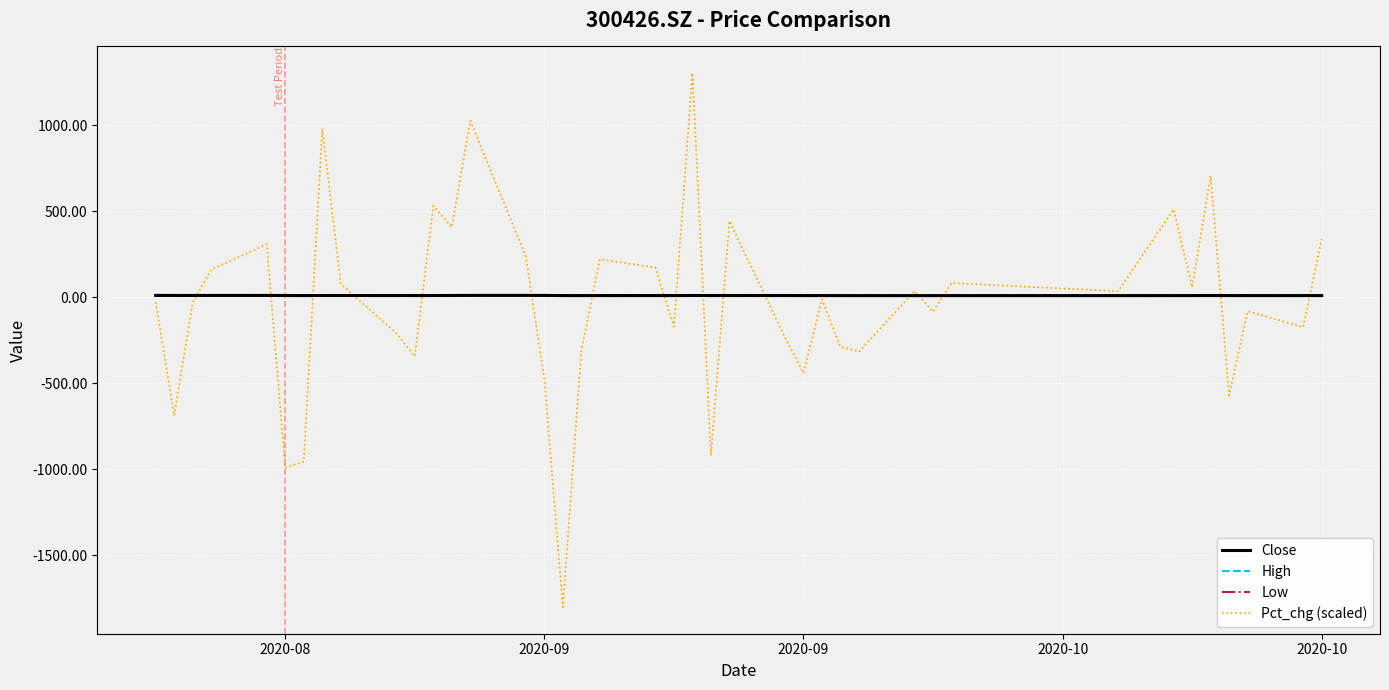

Which series has the widest spread of values?

Pct_chg (scaled)